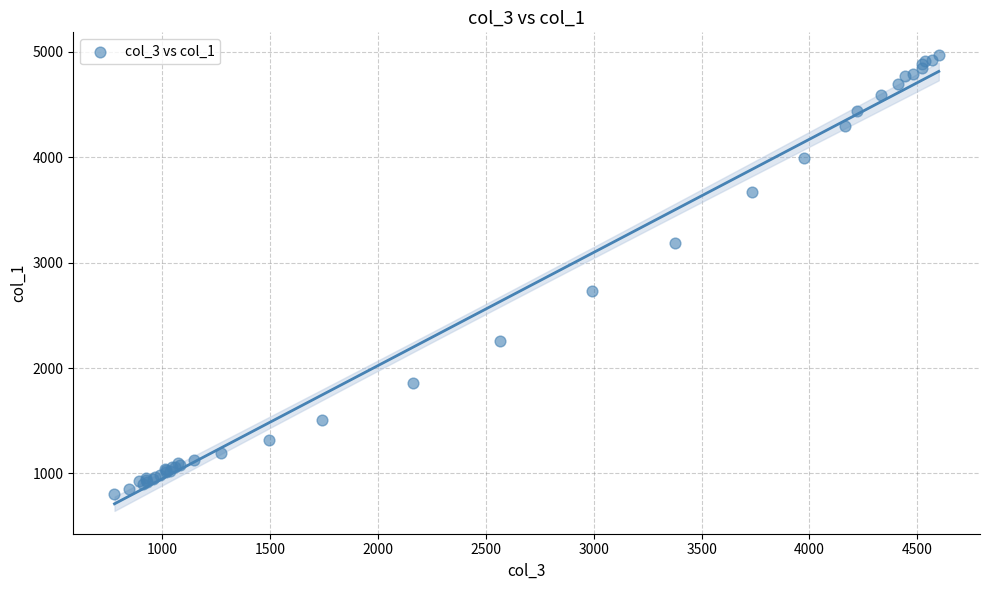

What Y value in the scatter plot is closest to 2886?

2730.5